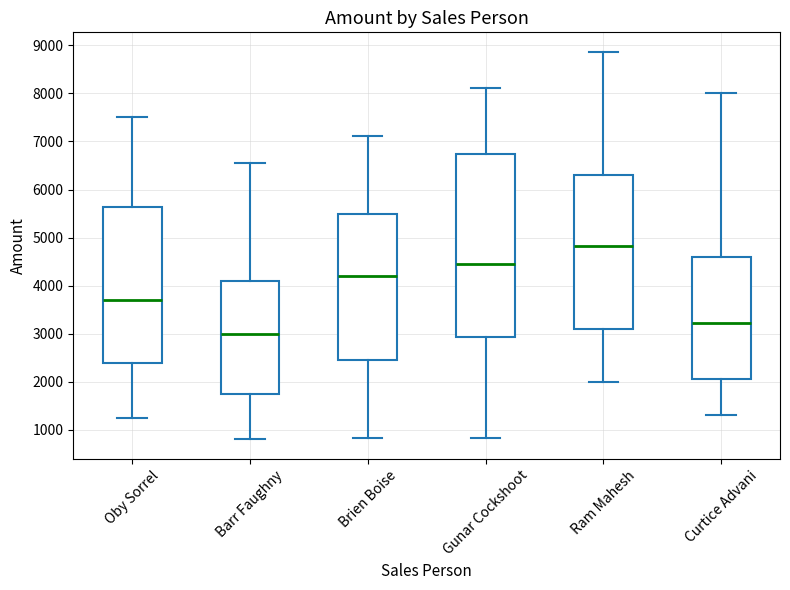

Reading left to right, transcribe this box plot: for each box, give where its median line is, the range the box spans, and where its two whiskers end, as read against the y-axis. The values are not printed on the chart, so give them approximately, as read against the axis.

Oby Sorrel: median 3700, box 2400 to 5600, whiskers 1200 to 7500
Barr Faughny: median 3000, box 1700 to 4100, whiskers 800 to 6500
Brien Boise: median 4200, box 2400 to 5500, whiskers 800 to 7100
Gunar Cockshoot: median 4500, box 2900 to 6700, whiskers 800 to 8100
Ram Mahesh: median 4800, box 3100 to 6300, whiskers 2000 to 8900
Curtice Advani: median 3200, box 2100 to 4600, whiskers 1300 to 8000